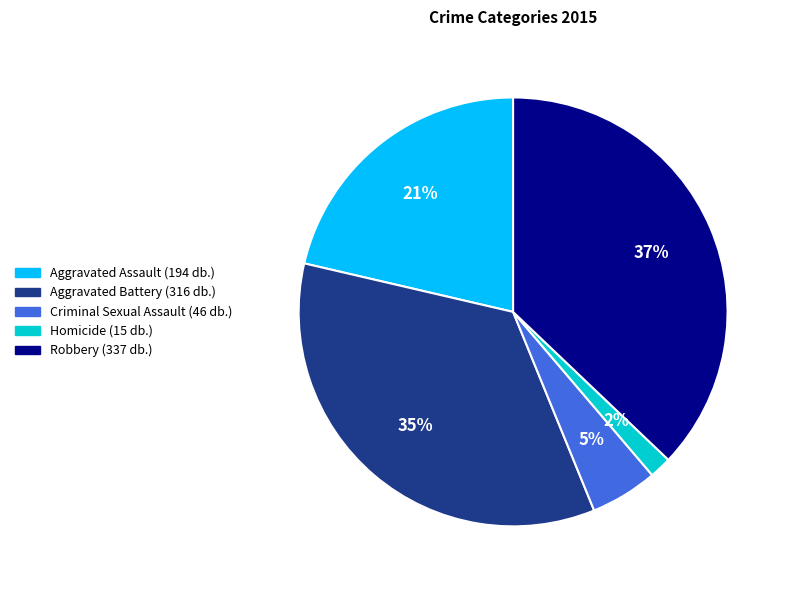

What percentage is the Criminal Sexual Assault slice, to the nearest percent?

5%